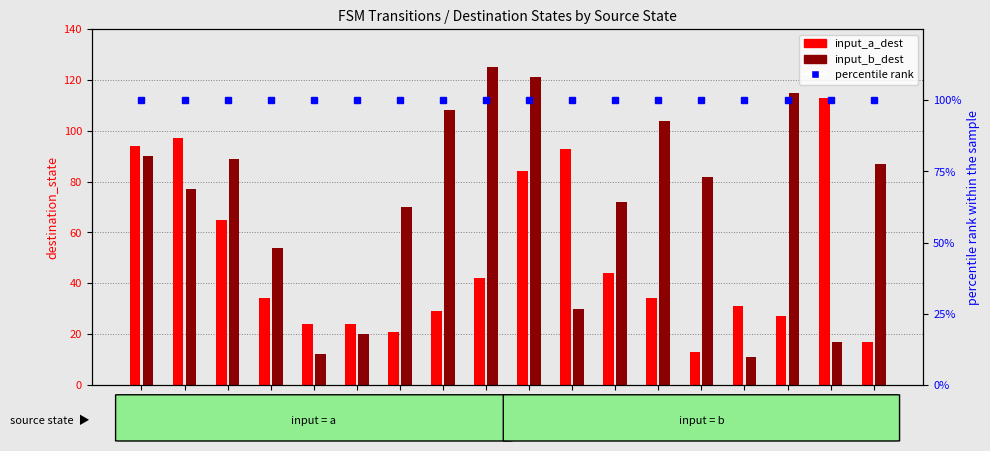

What is the sum of all input_a_dest values?

886